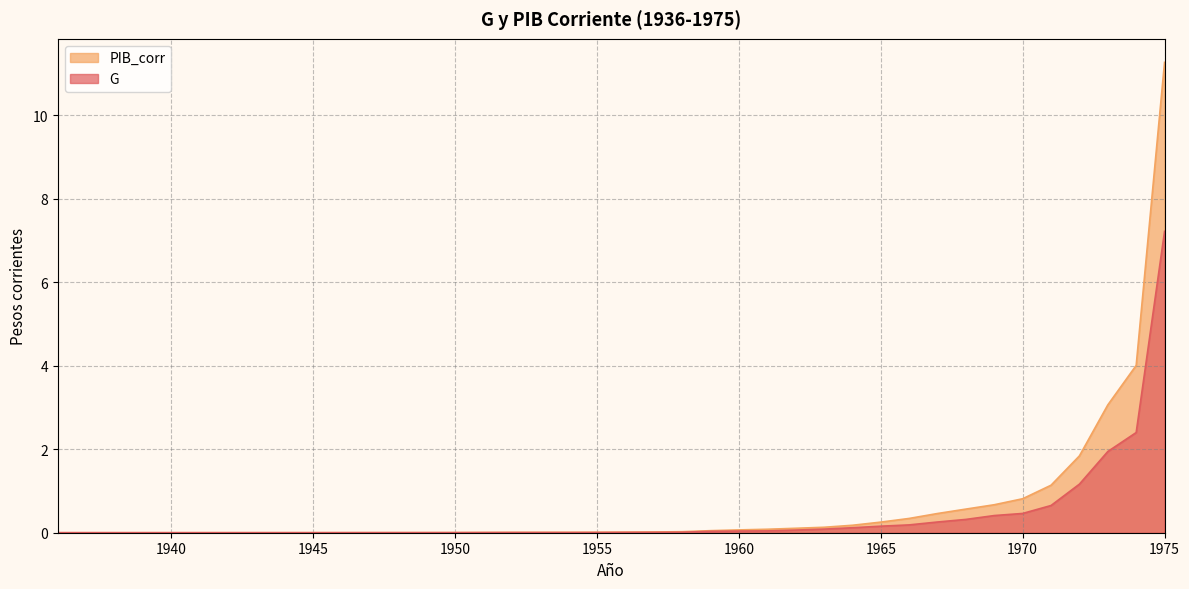

What is the value of the PIB_corr point at the 38th from the left?

3.1